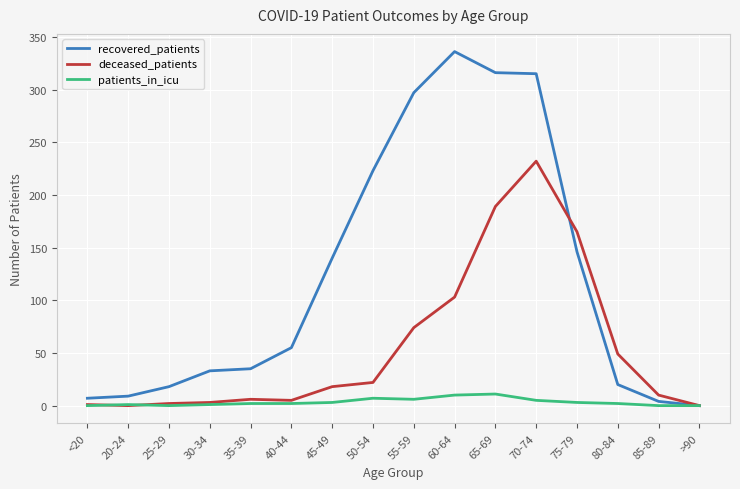

What is the highest value of the recovered_patients series?

336